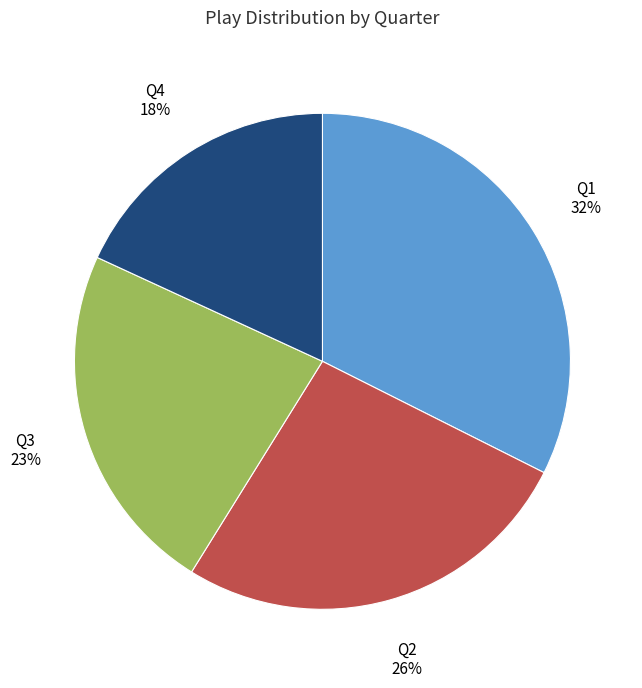

Which category has the smallest portion of the pie?

Q4